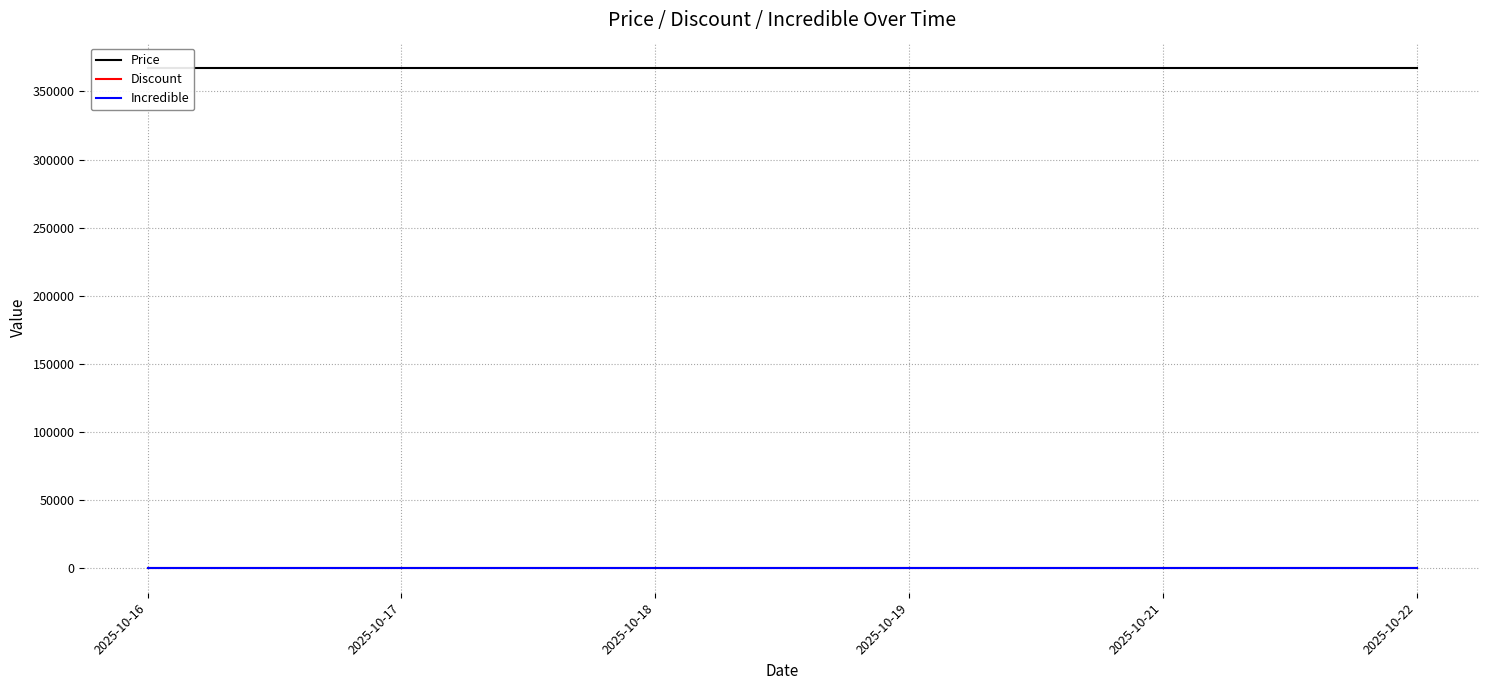

Which series has the largest range (max minus min)?

Price